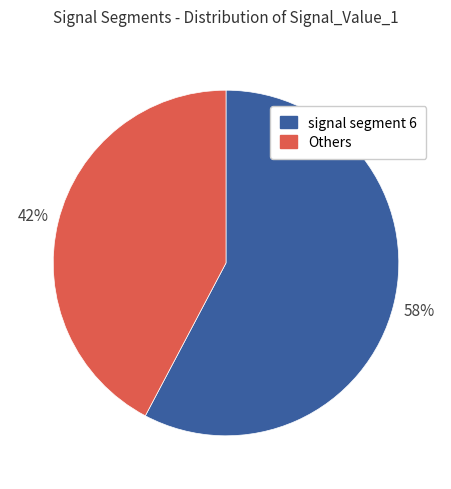

Is signal segment 6 the majority of the pie?

Yes